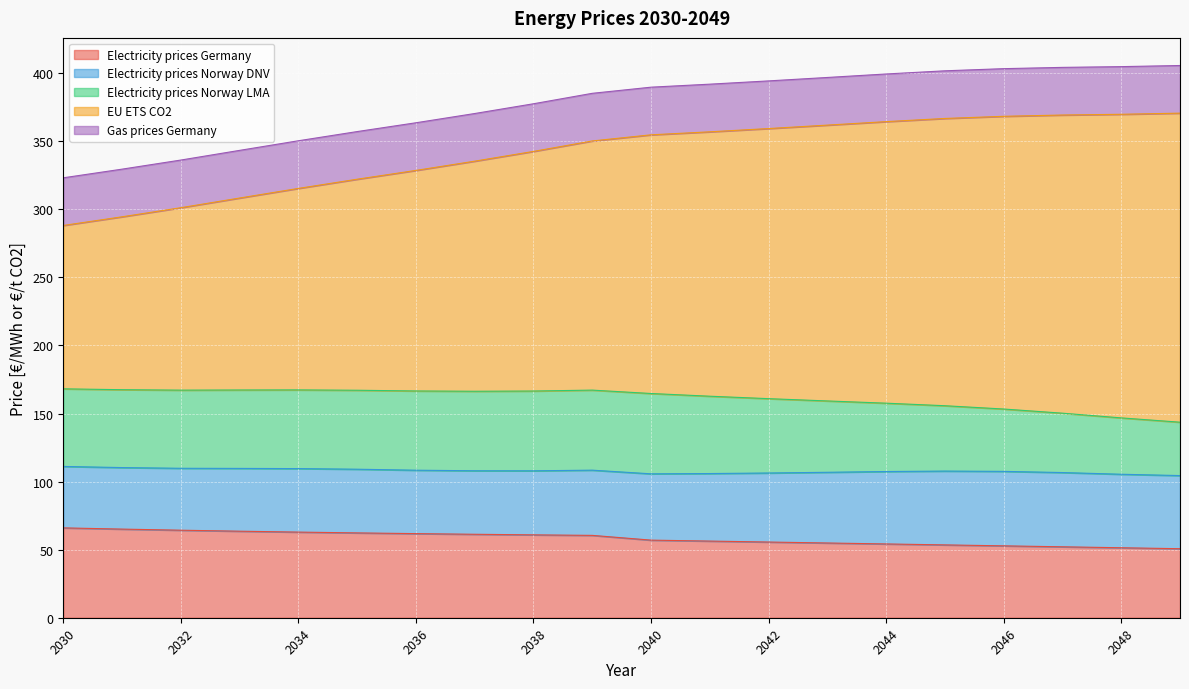

What is the total value across all series at 2038?

377.5